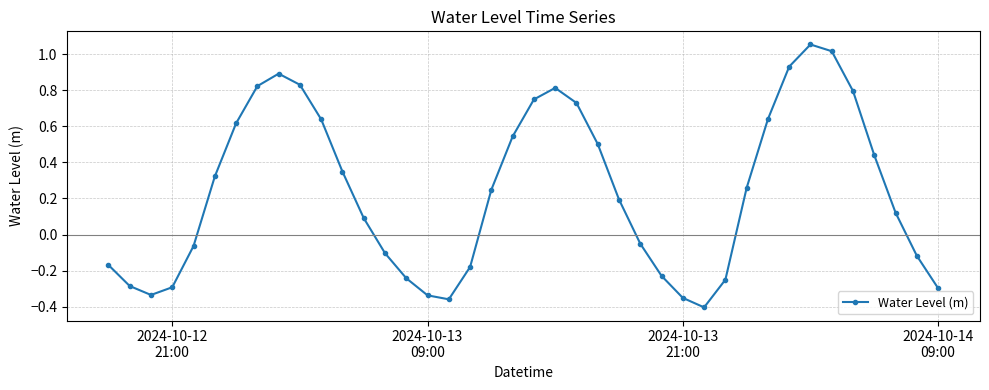

How many values exceed 0?

23